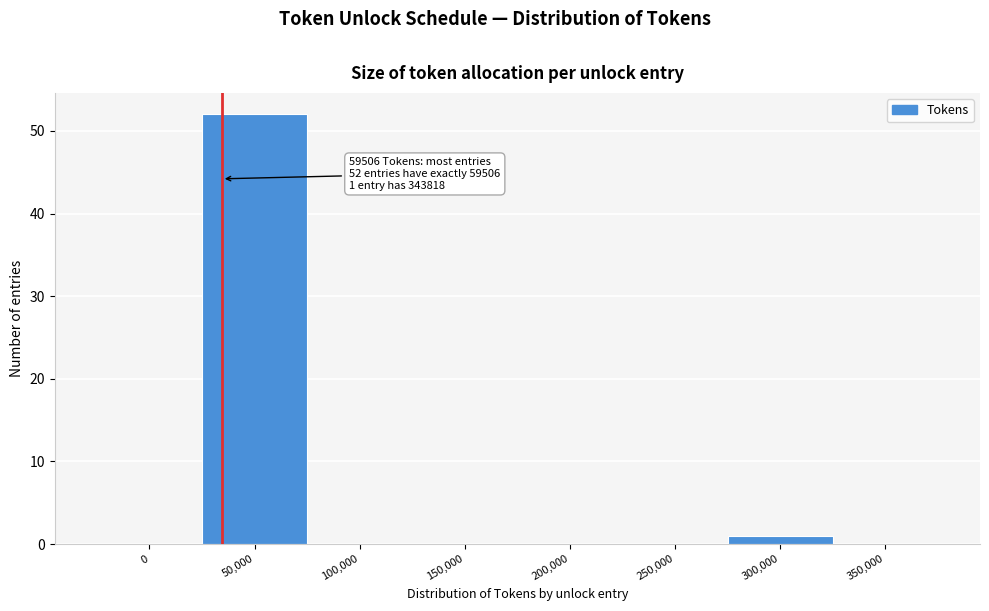

Reading right to left, extract all data points from this chart.

350,000=0	300,000=1	250,000=0	200,000=0	150,000=0	100,000=0	50,000=52	0=0